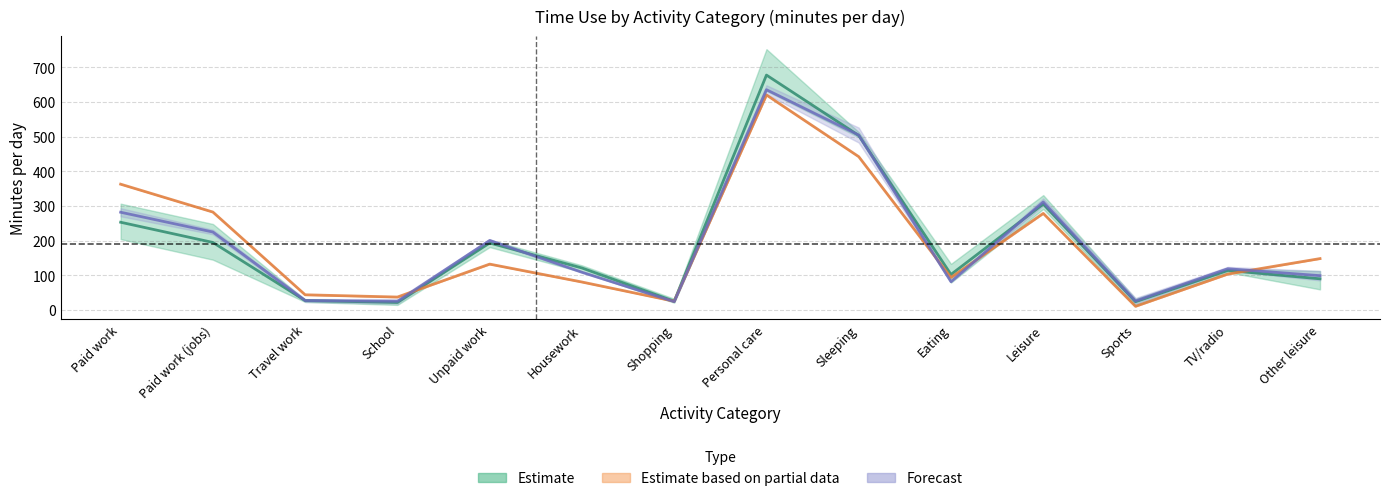

At how many categories does at least one series exceed 41?

11